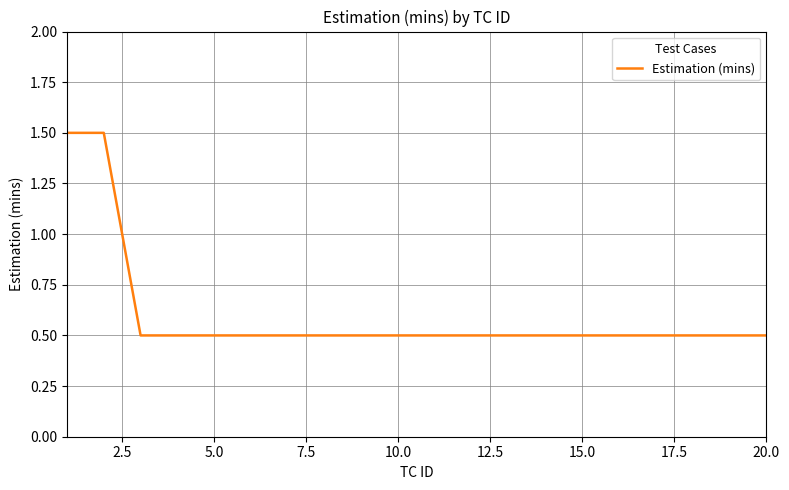

Reading right to left, what are all the values shown in this chart?

0.5	0.5	0.5	0.5	0.5	0.5	0.5	0.5	0.5	0.5	0.5	0.5	0.5	0.5	0.5	0.5	0.5	0.5	1.5	1.5